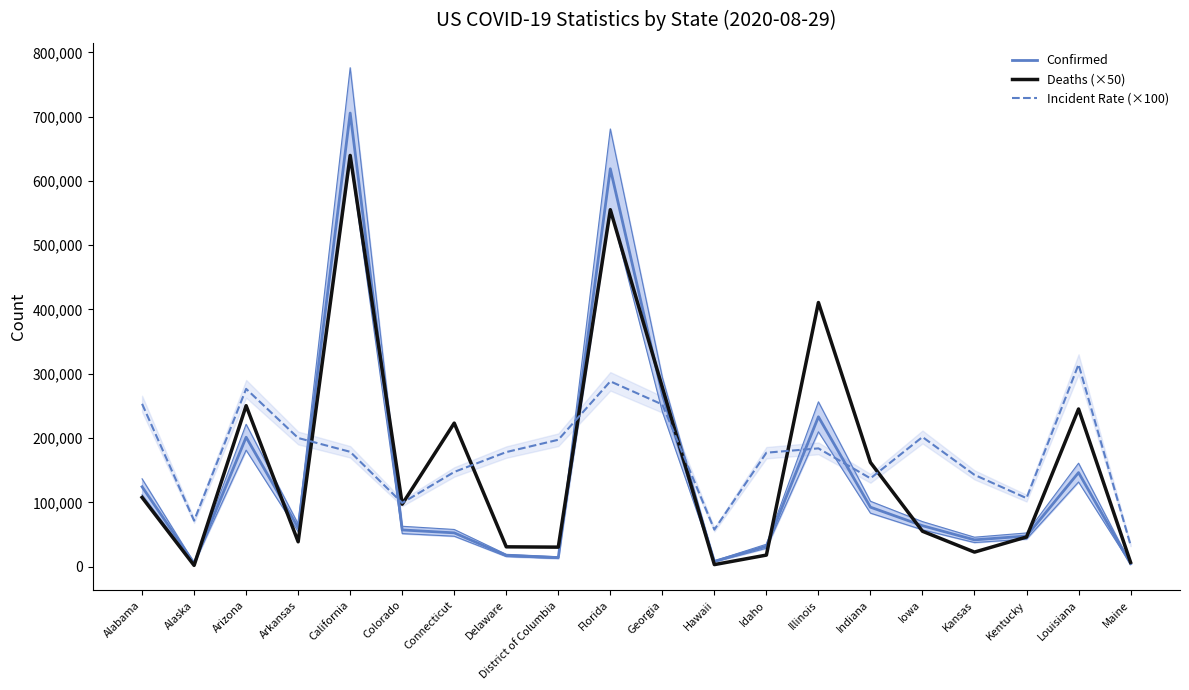

The value of Incident Rate (×100) at Indiana is 137301. True or false?

True